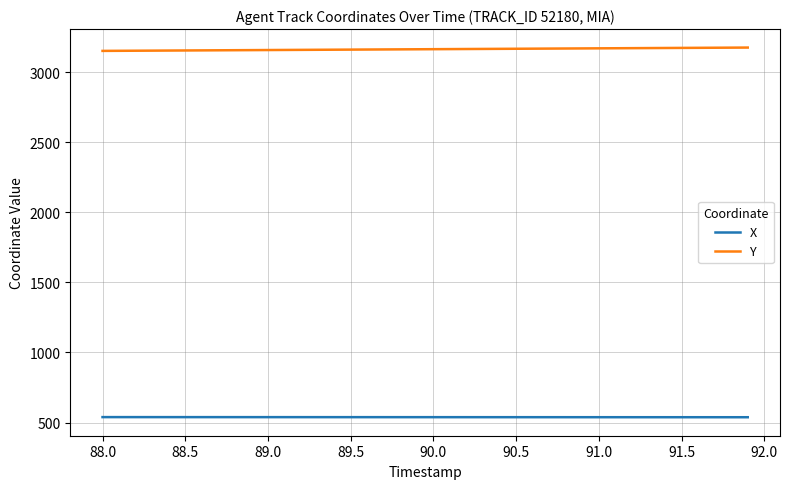

True or false: X and Y cross at least once.

False